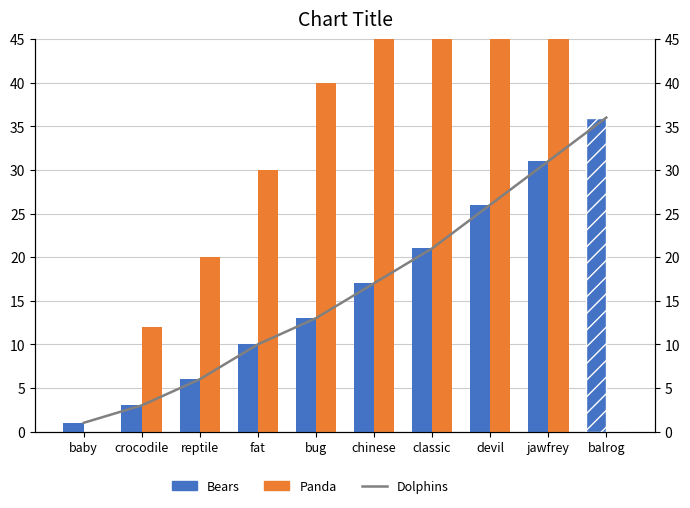

At which category is the sum across all series the highest?

jawfrey